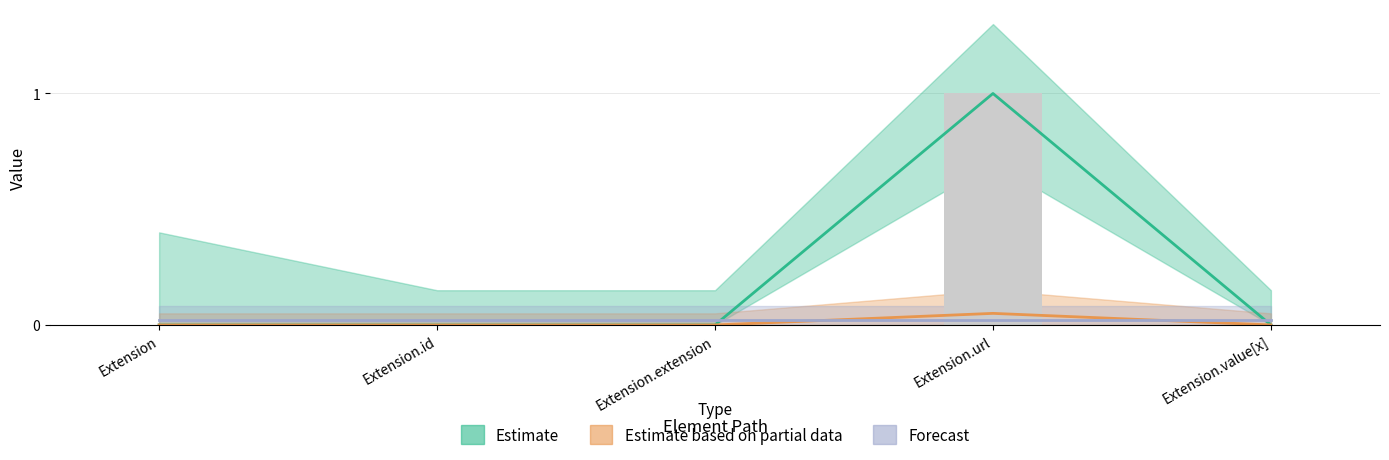

What is the total value across all series at Extension.url?

1.1